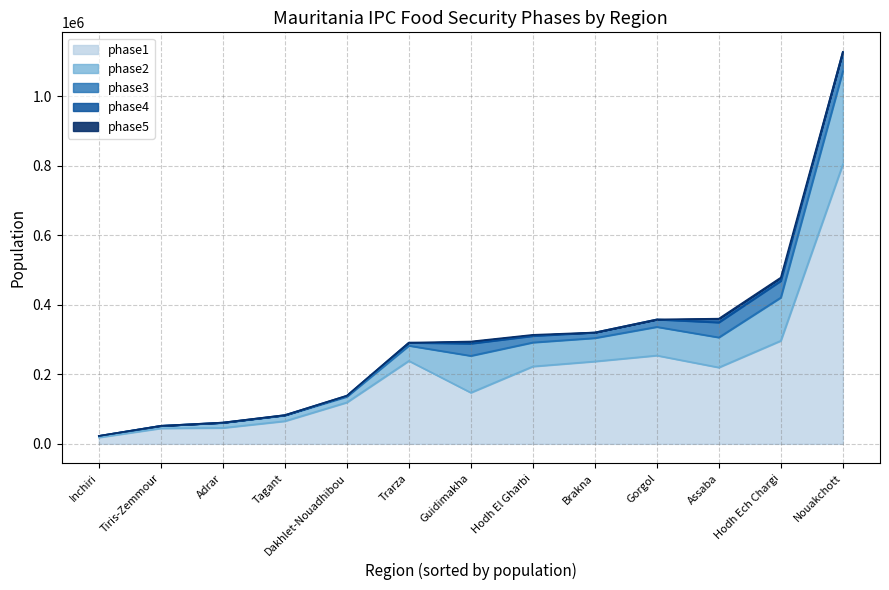

Between Inchiri and Nouakchott, which series saw the biggest shift?

phase1